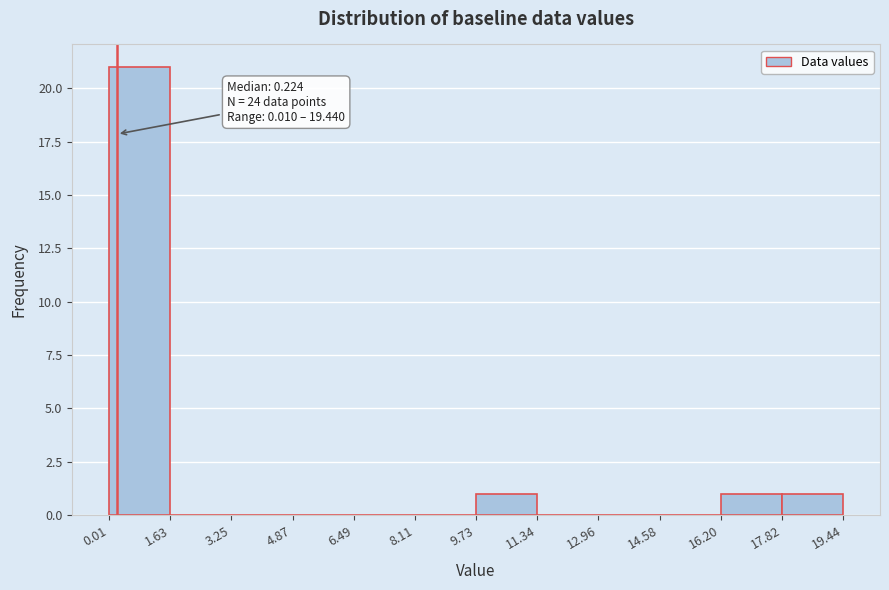

Which range on the x-axis has the tallest bar?

0.01 to 1.63